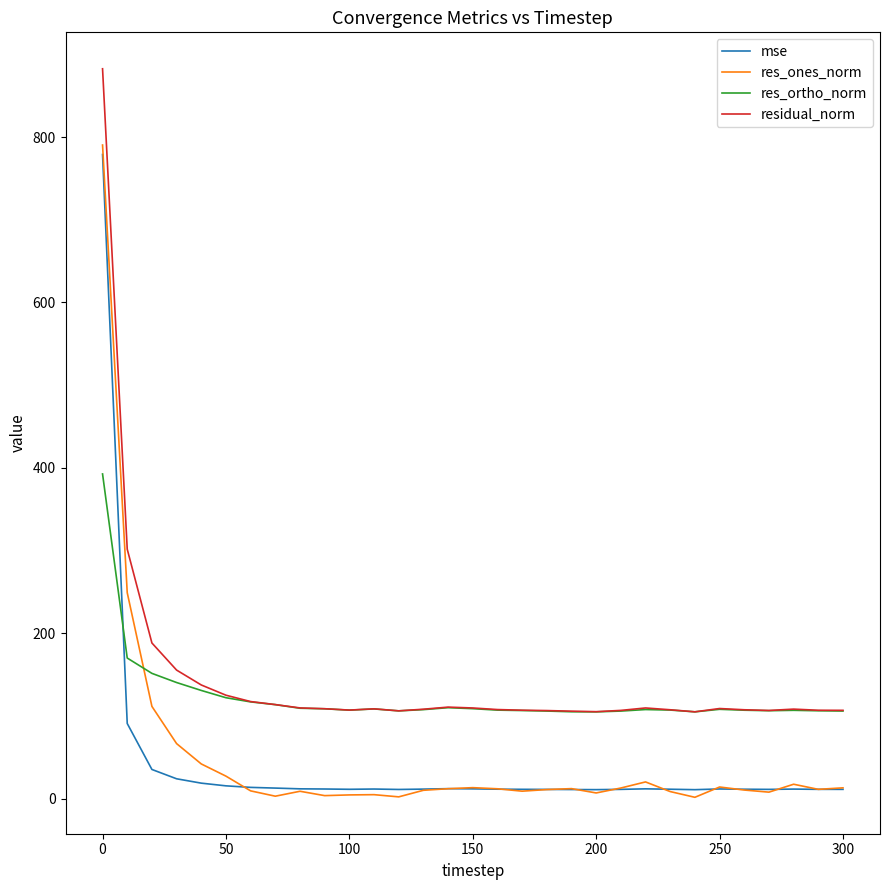

In res_ortho_norm, how many points are lower than both neighbors (excluding endpoints)?

5